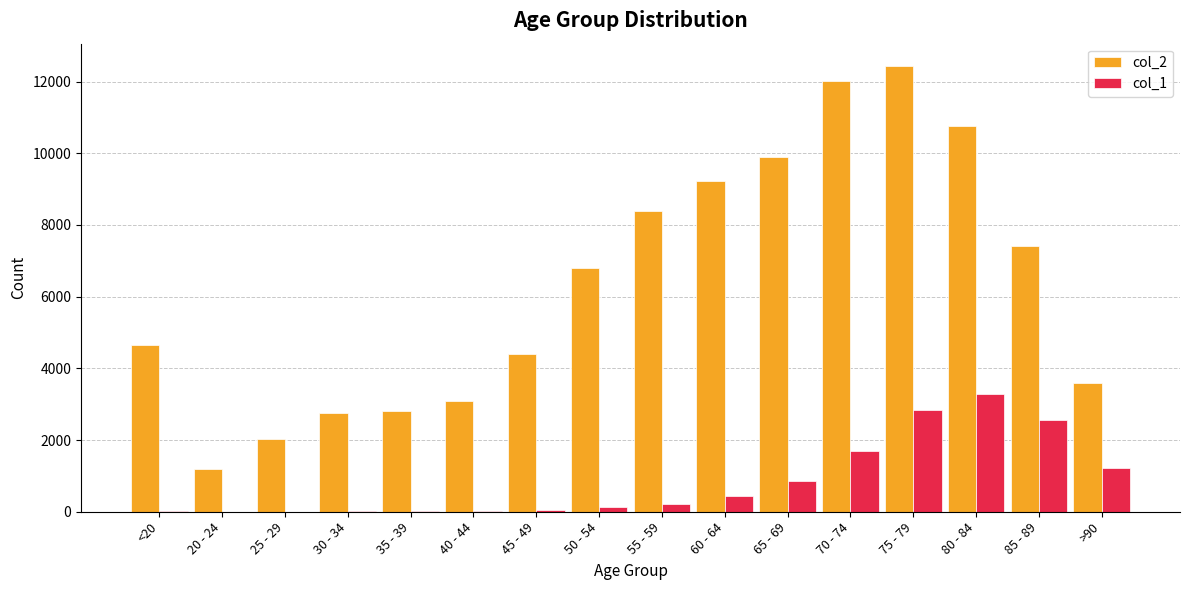

What is the sum of the col_1 values at 25 - 29 and 70 - 74?

1693